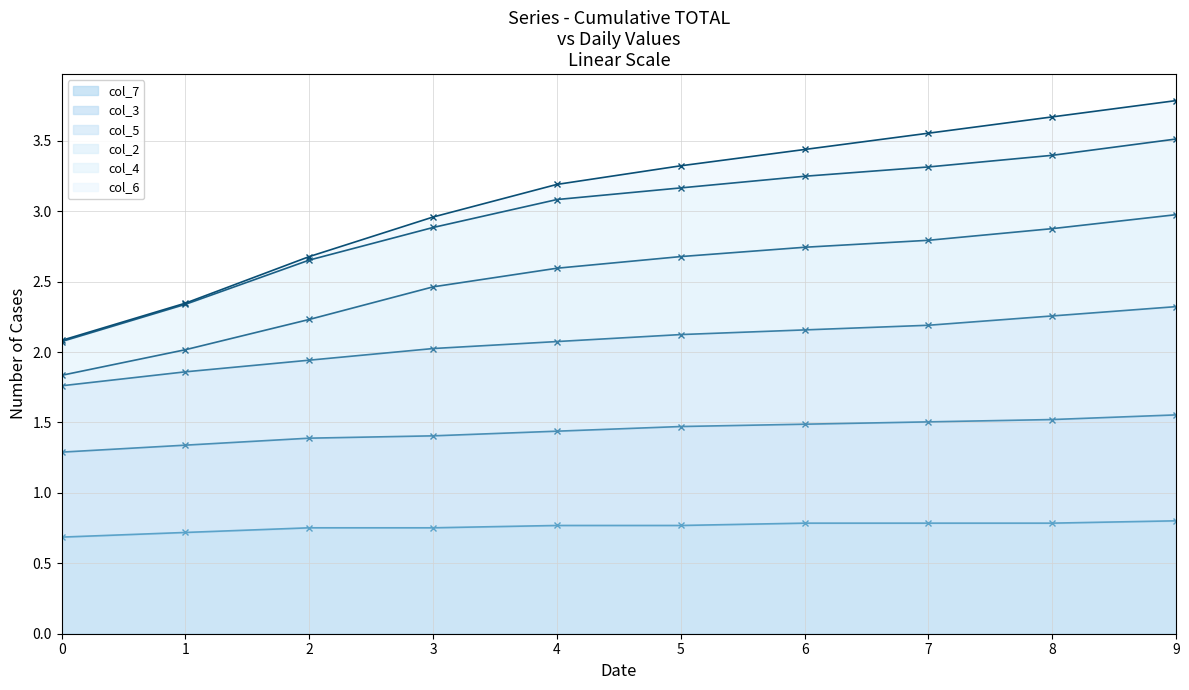

The col_7 series shows 0.8 at 9. True or false?

True